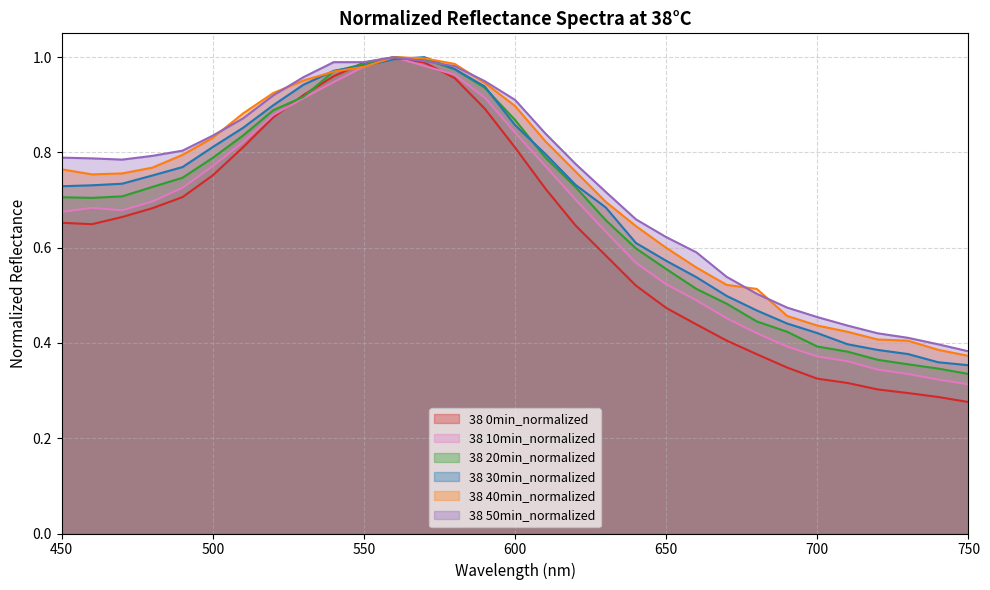

The 38 50min_normalized series shows 0.5 at 690. True or false?

True